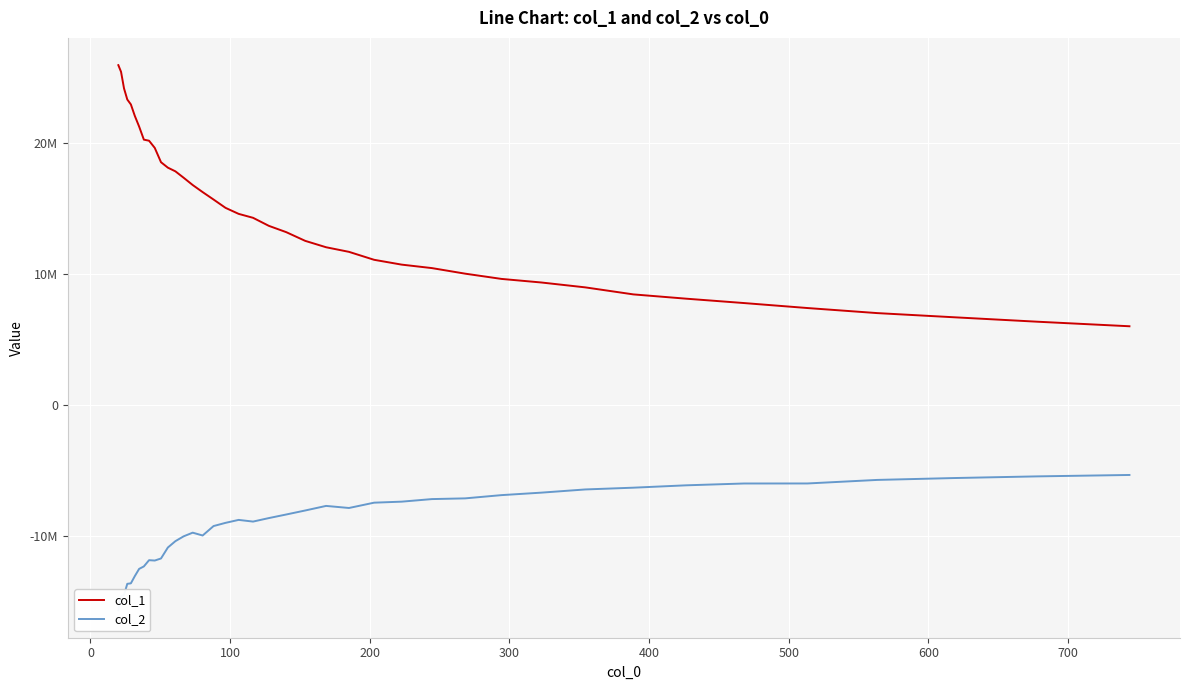

What is the maximum value shown in the chart?

25914181.5